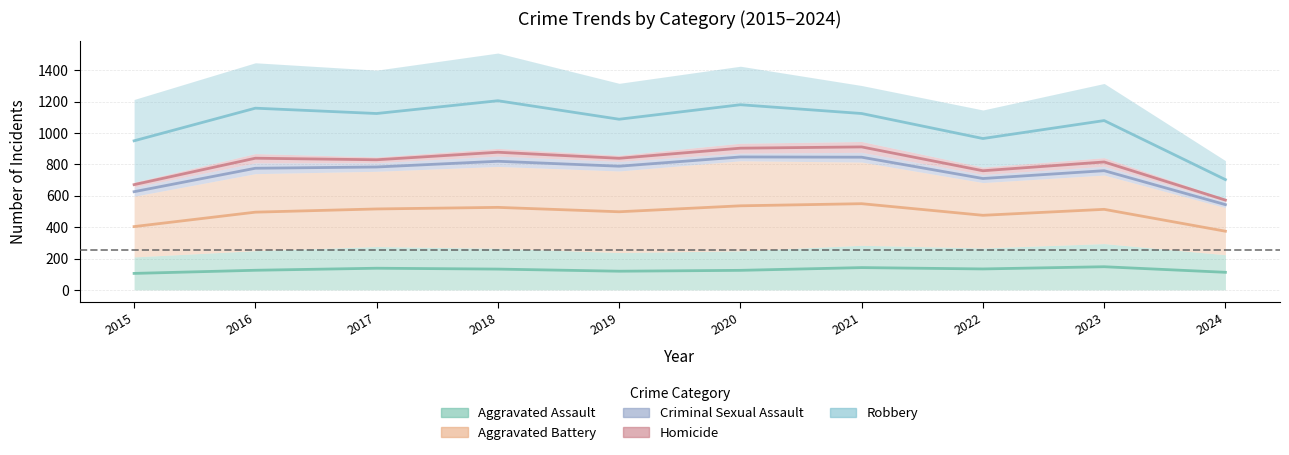

At which category does Robbery reach its first local peak?

2016